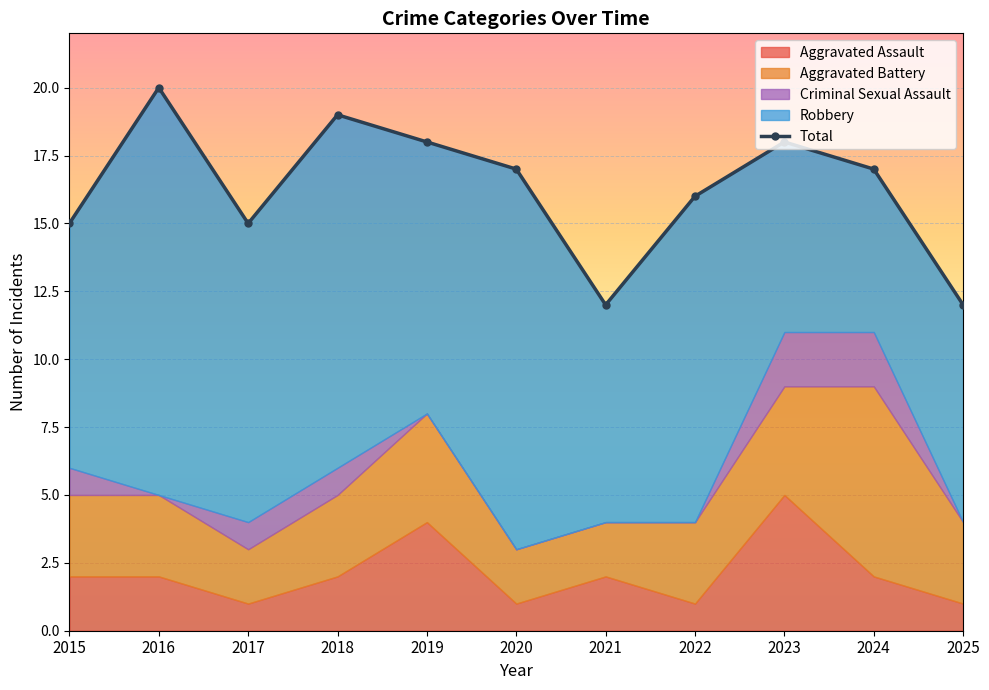

What is the difference between the values at 2015 and 2020?

2